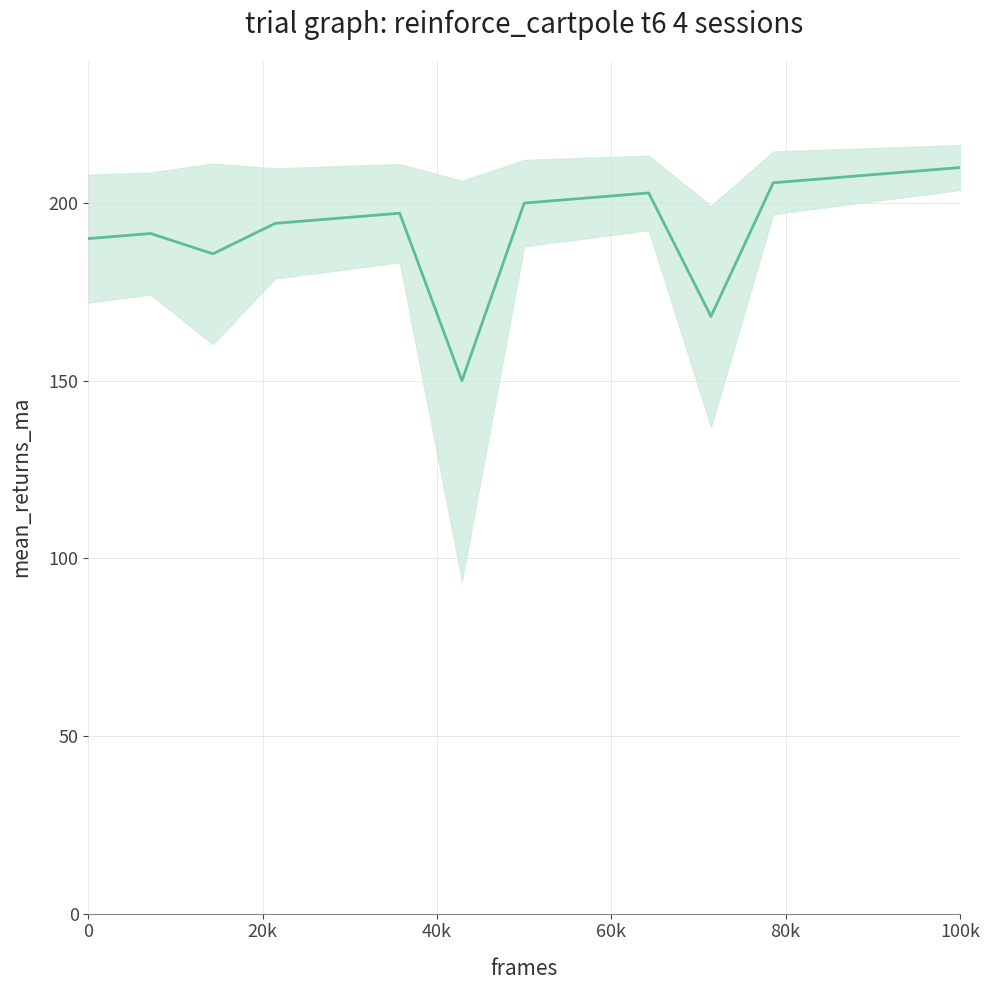

Reading right to left, what are all the values shown in this chart?

210.0	208.6	207.1	205.7	168.1	202.9	201.4	200.0	150.0	197.1	195.7	194.3	185.7	191.4	190.0